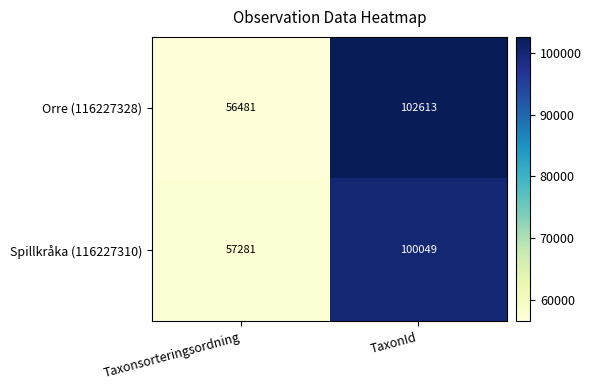

What is the difference between the maximum and minimum values in the Spillkråka (116227310) series?

42768